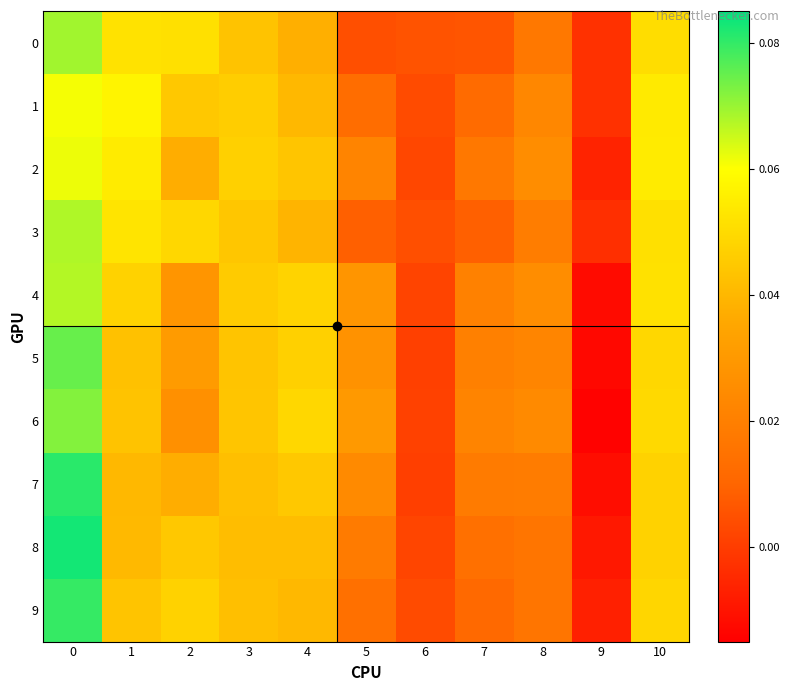

Between 2 and 10, which series saw the biggest shift?

4